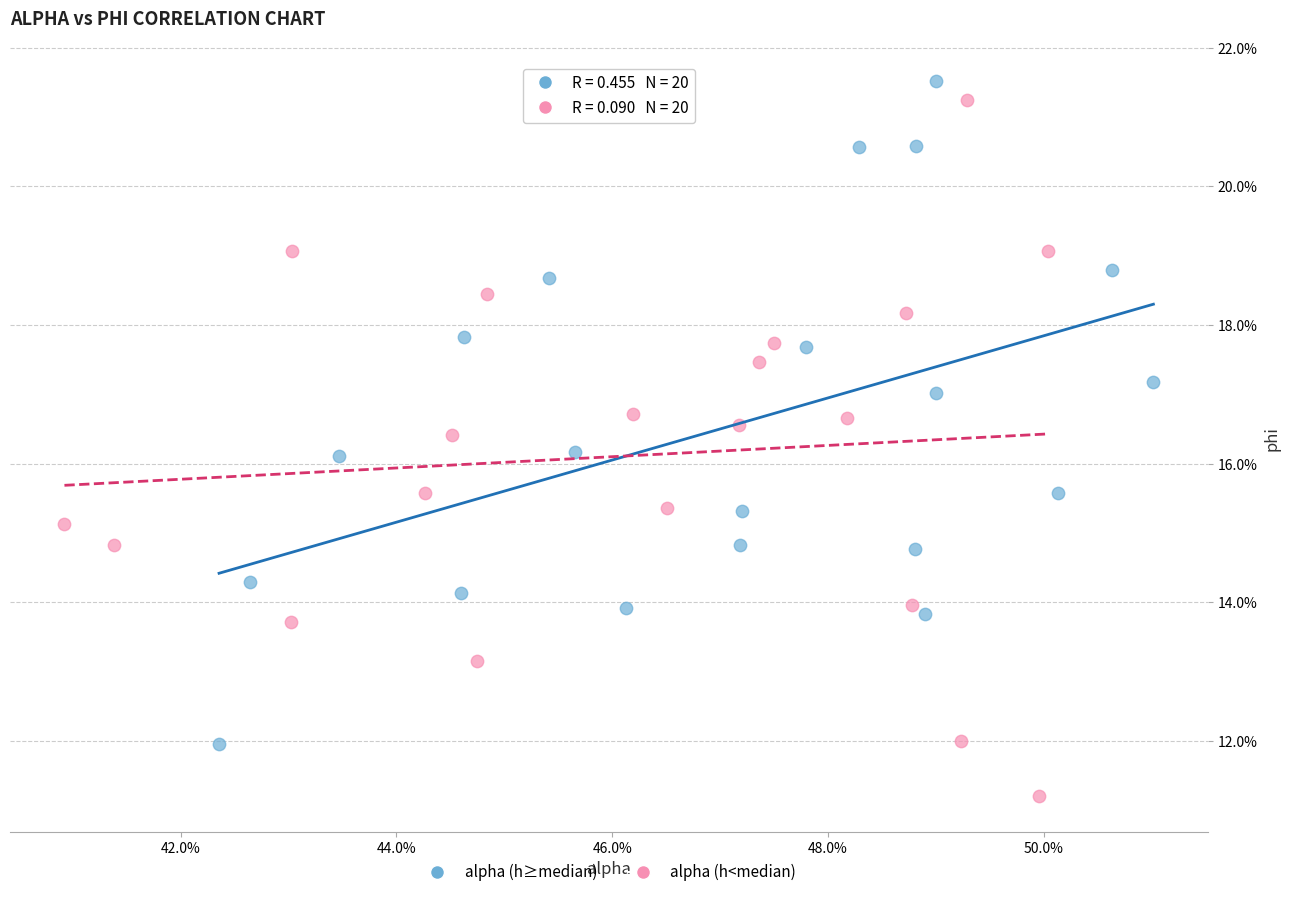

What are all the series names shown in the legend?

alpha (h≥median), alpha (h<median)